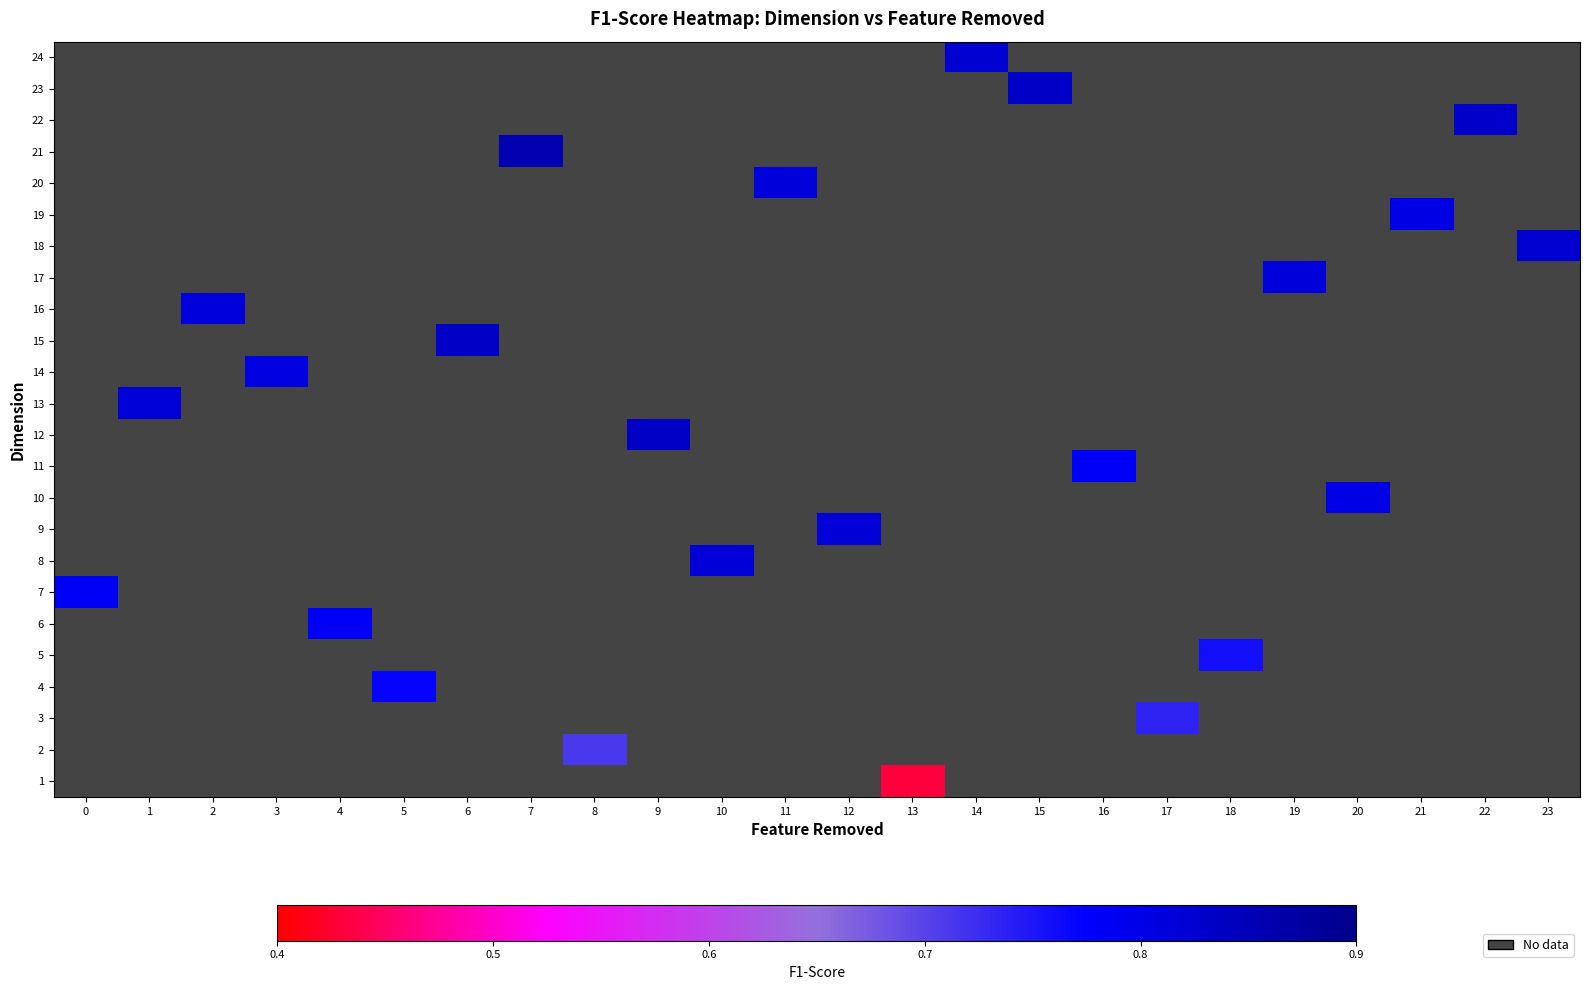

At which category does the chart reach its minimum across all series?

13